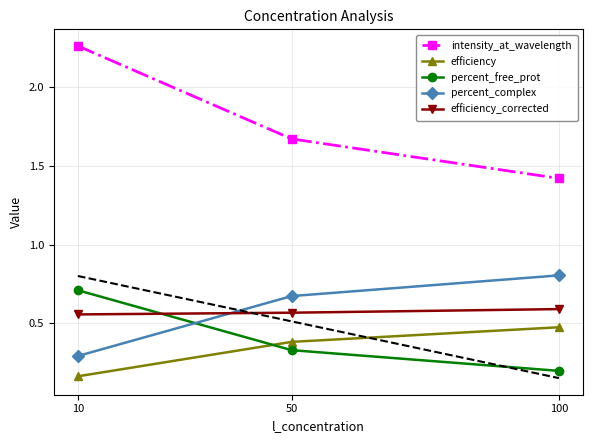

Which series changed the most between 10 and 100?

intensity_at_wavelength